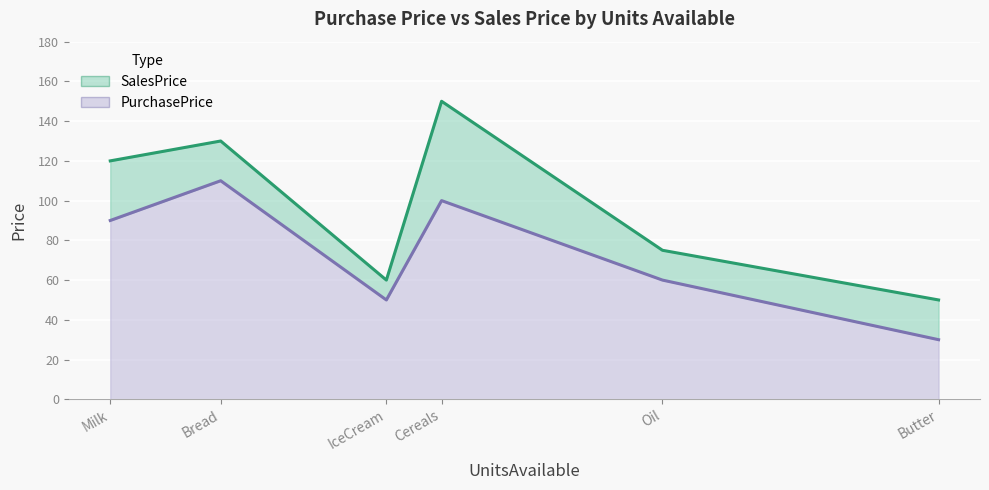

What is the sum of all PurchasePrice values?

440